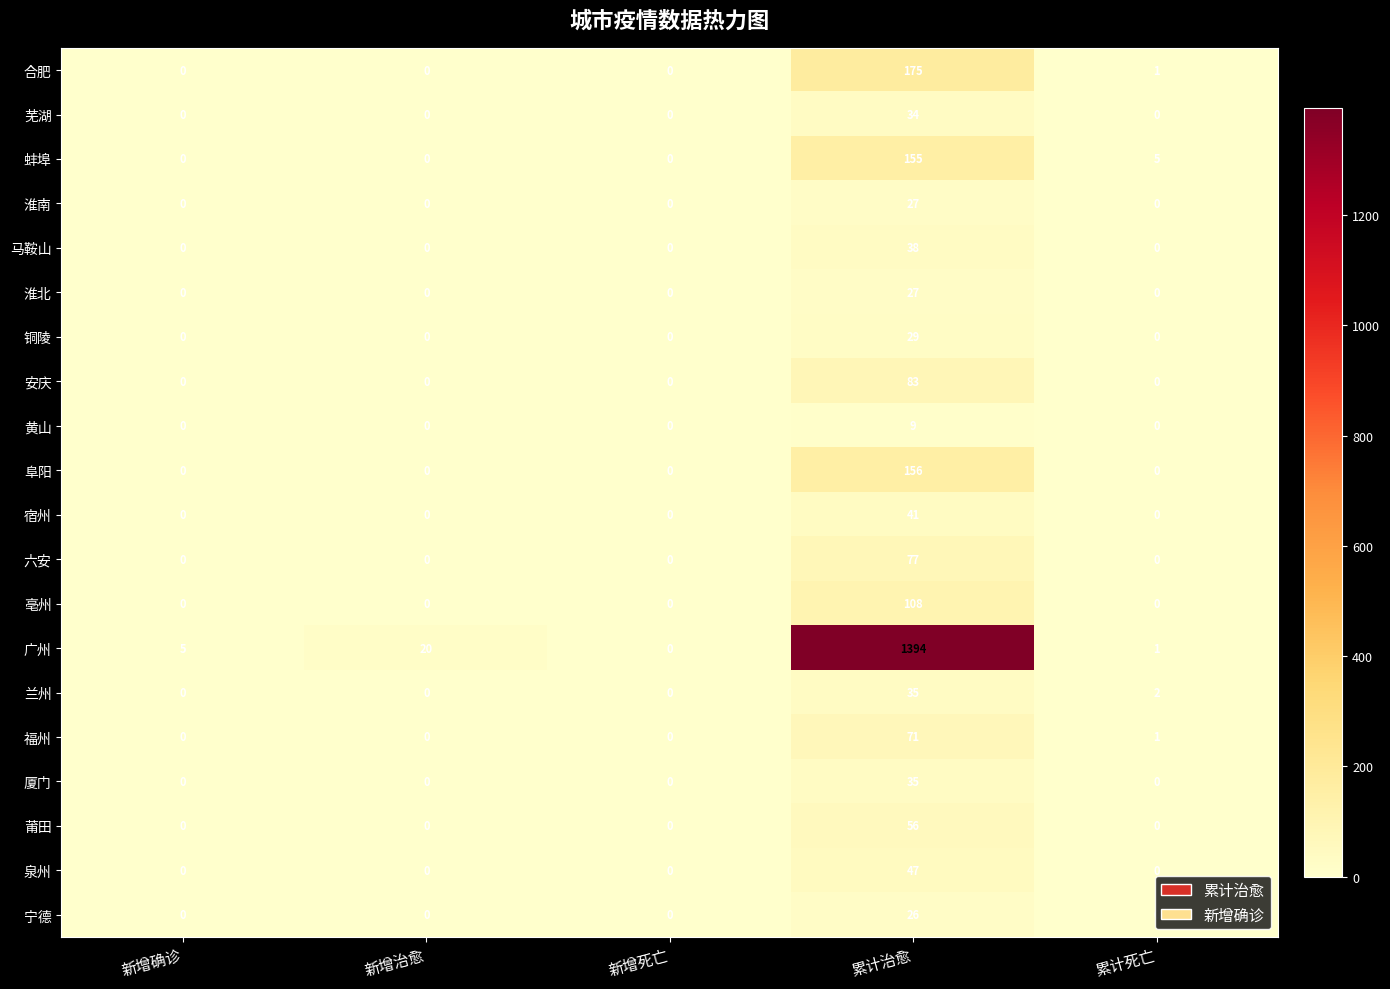

Between 新增治愈 and 新增死亡, which series saw the biggest shift?

广州